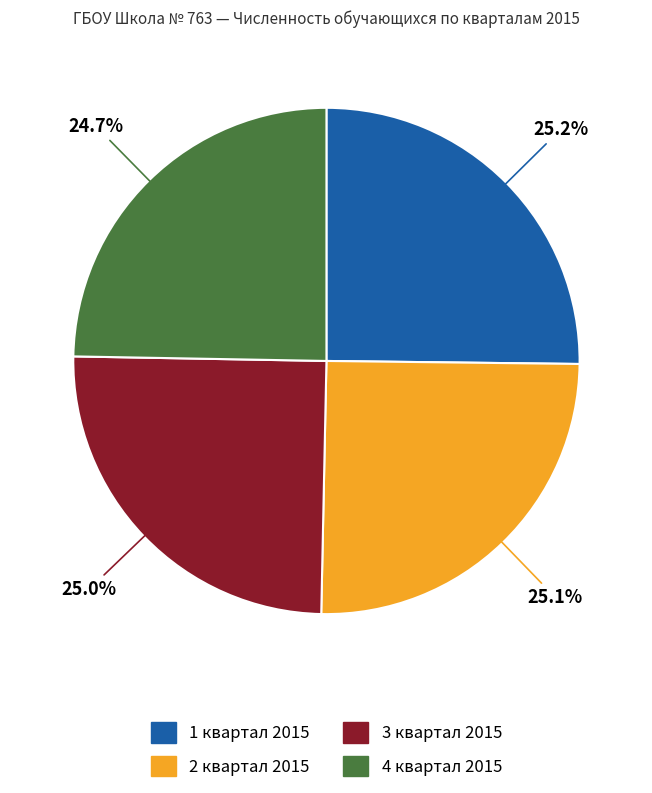

Combined, do 1 квартал 2015 and 4 квартал 2015 account for over 50%?

No